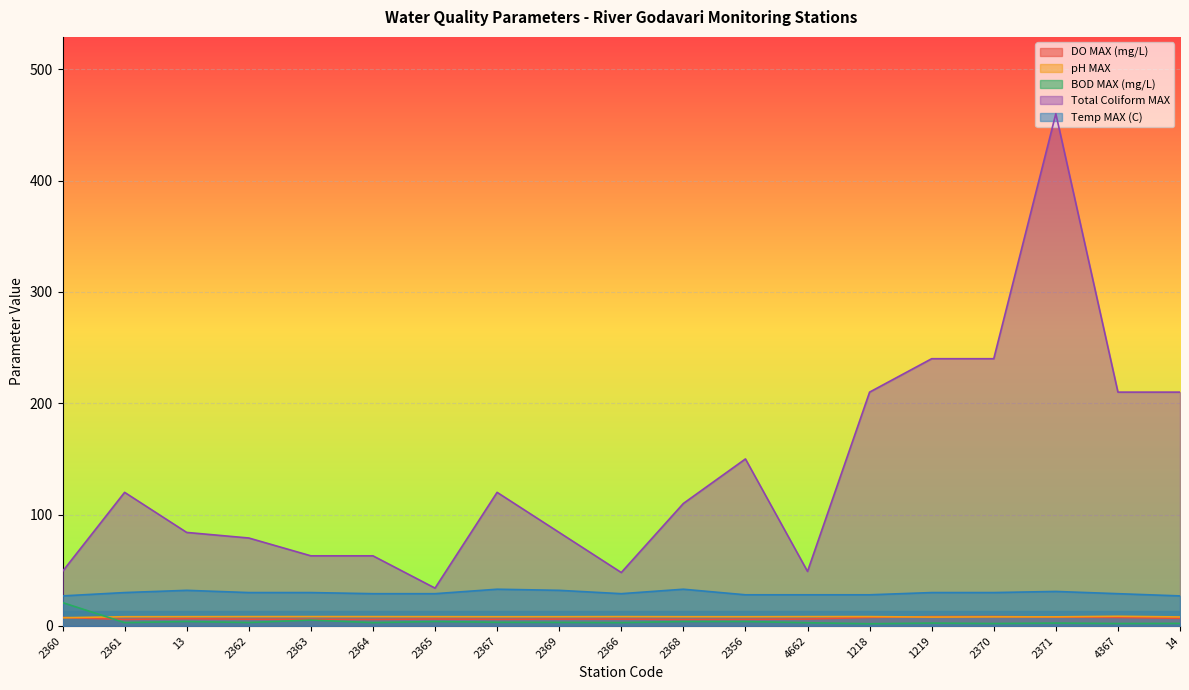

What is the value of the Total Coliform MAX point at the 14th from the left?

210.0